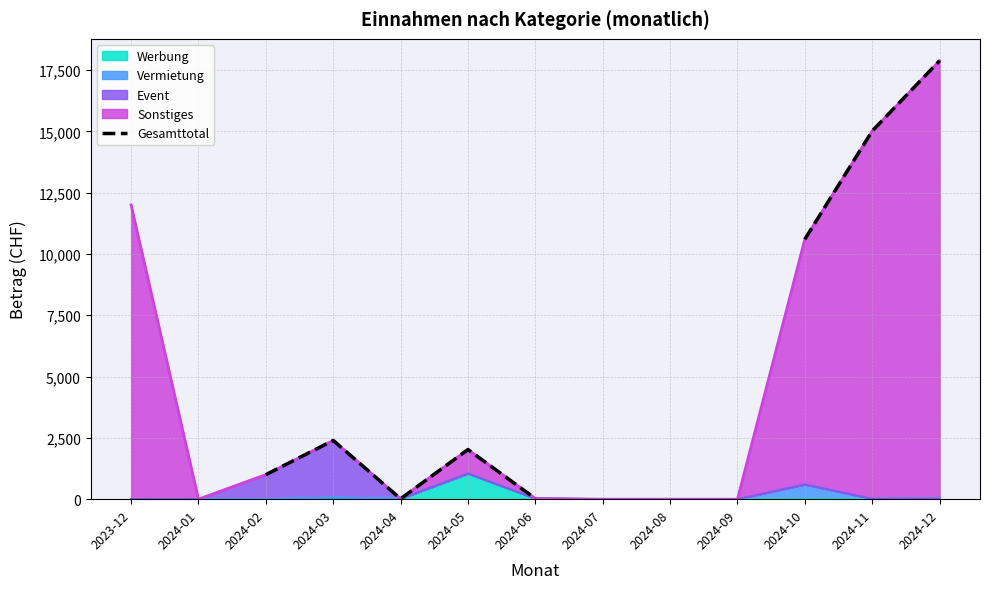

Count the number of categories in the chart.

13